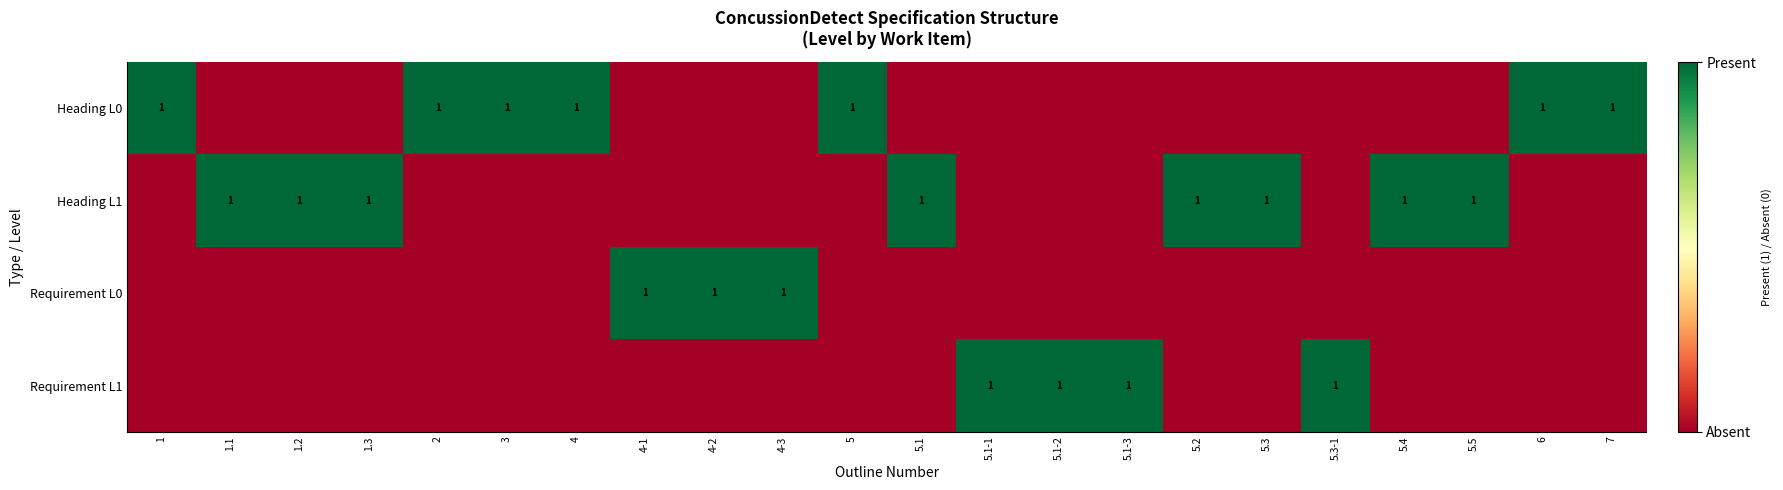

Is it true that Requirement L0 equals 1 at 4-1?

True